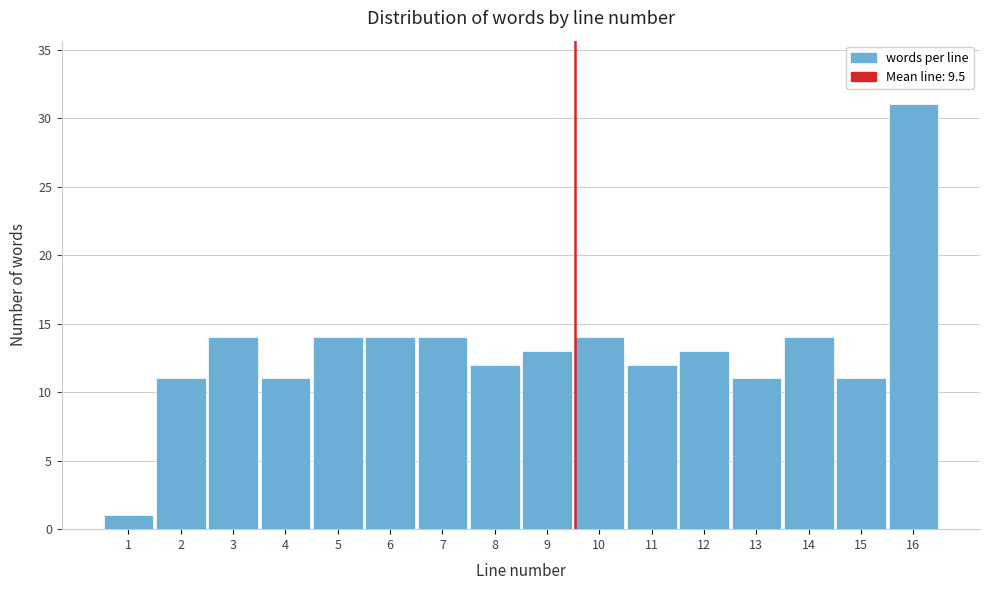

Reading left to right, transcribe this chart: for each bar, give the range it covers on the x-axis and its height. The values are not printed on the chart, so give them approximately, as read against the axis.

0.5 to 1.5: 1
1.5 to 2.5: 11
2.5 to 3.5: 14
3.5 to 4.5: 11
4.5 to 5.5: 14
5.5 to 6.5: 14
6.5 to 7.5: 14
7.5 to 8.5: 12
8.5 to 9.5: 13
9.5 to 10.5: 14
10.5 to 11.5: 12
11.5 to 12.5: 13
12.5 to 13.5: 11
13.5 to 14.5: 14
14.5 to 15.5: 11
15.5 to 16.5: 31